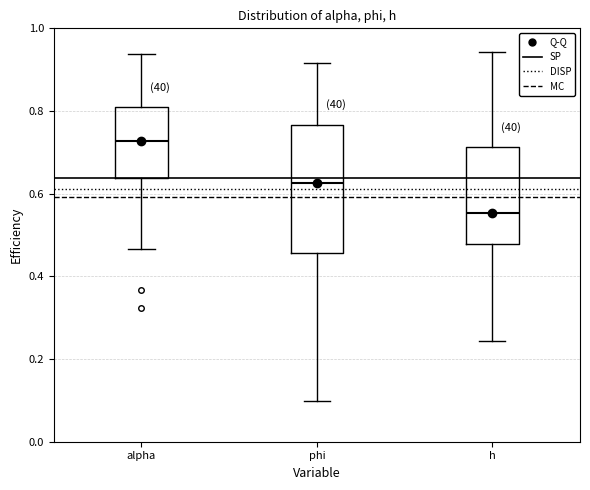

Where does the lower whisker of the box for phi end on the y-axis? The values are not printed on the chart, so give them approximately, as read against the axis.

0.10